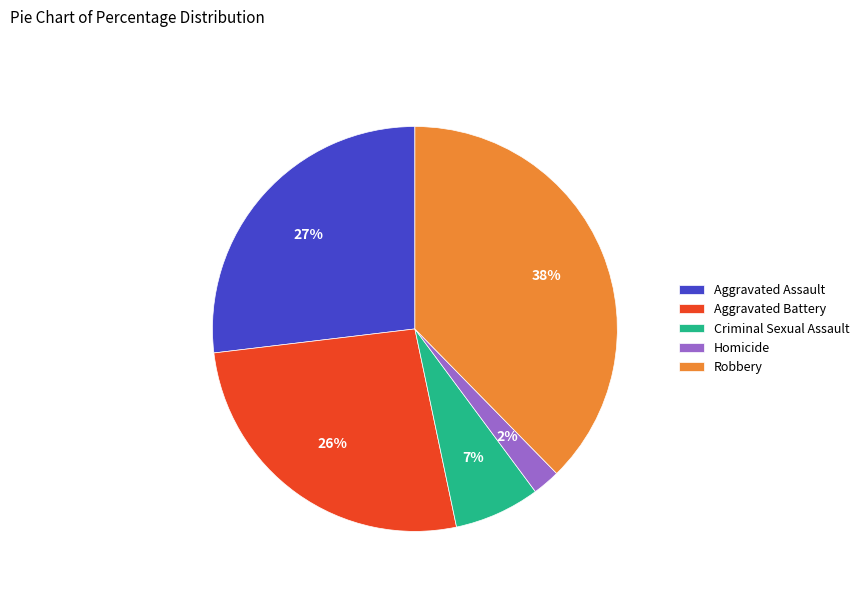

Which has a higher value, Robbery or Criminal Sexual Assault?

Robbery